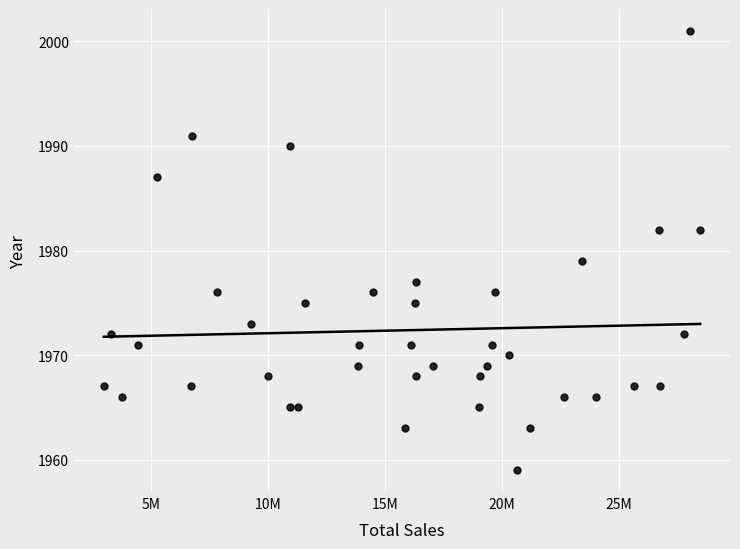

What is the range of Y values (max minus min)?

42